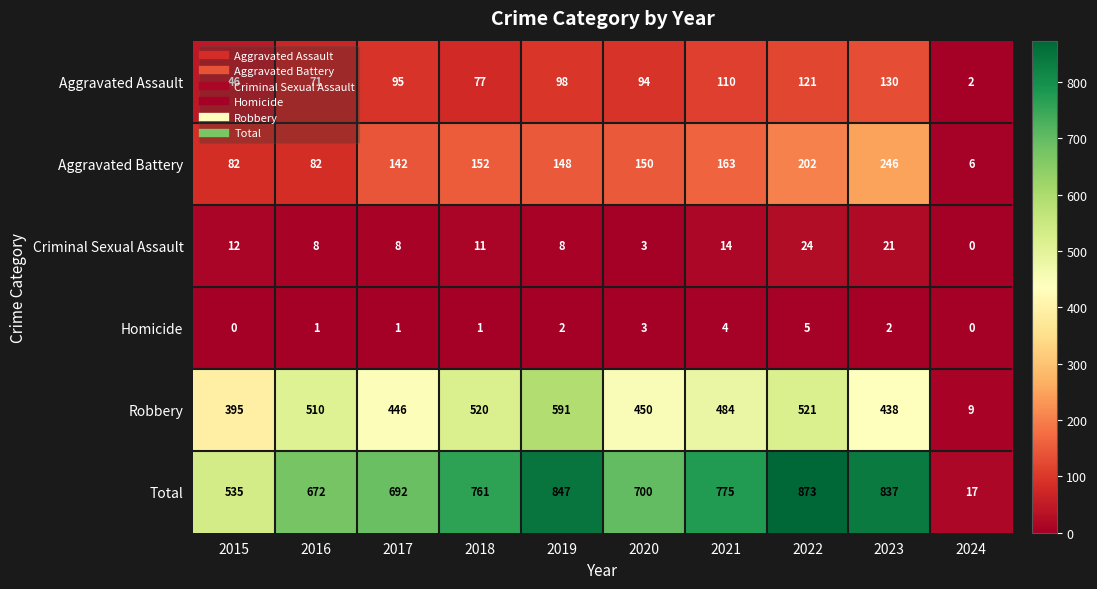

How many values in the Total series are below 761?

5